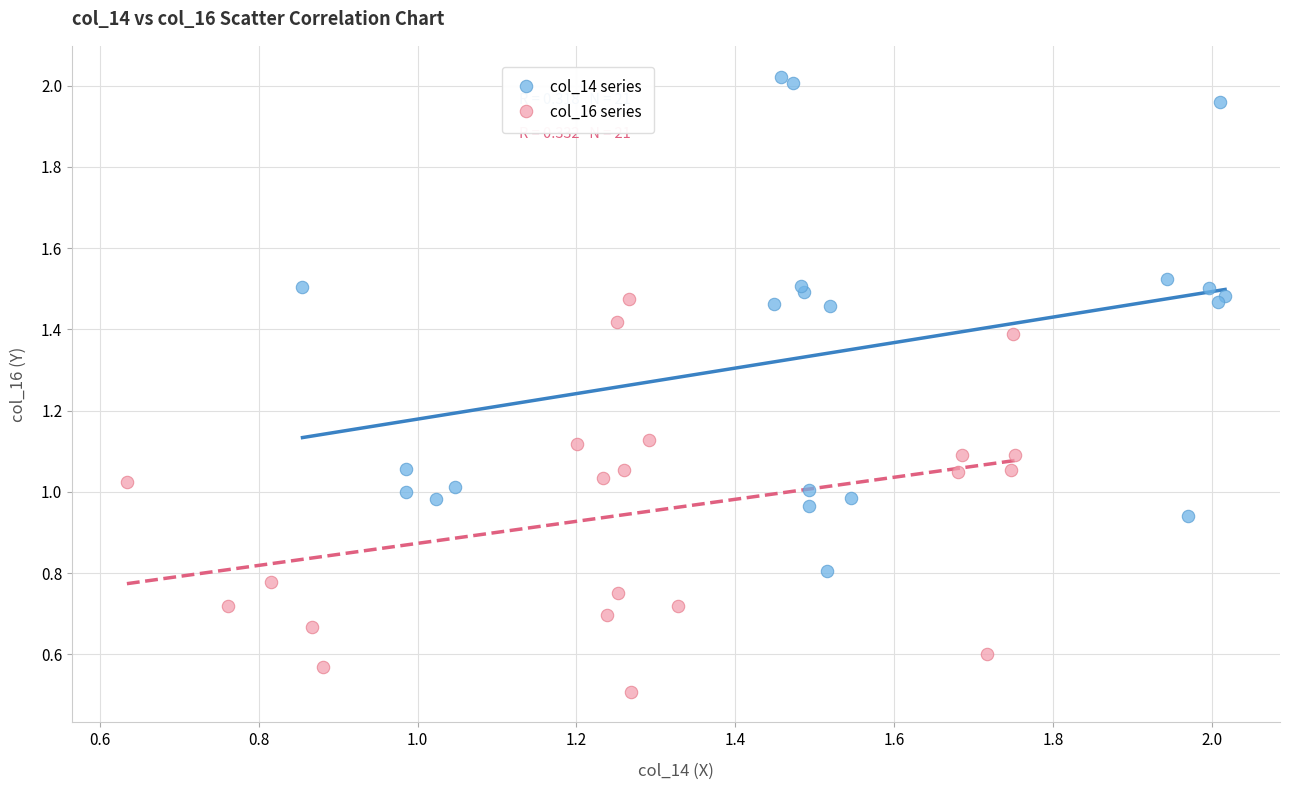

Which series reaches the minimum Y coordinate?

col_16 series